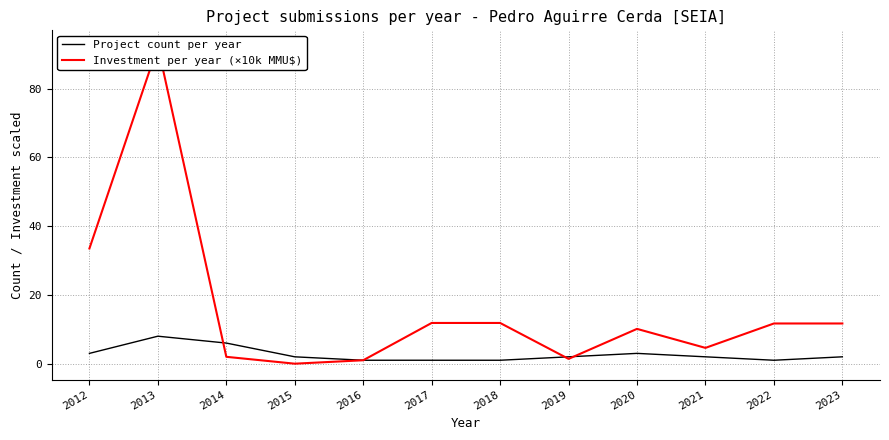

Rank the series by their maximum value, from highest to lowest.

Investment per year (×10k MMU$), Project count per year